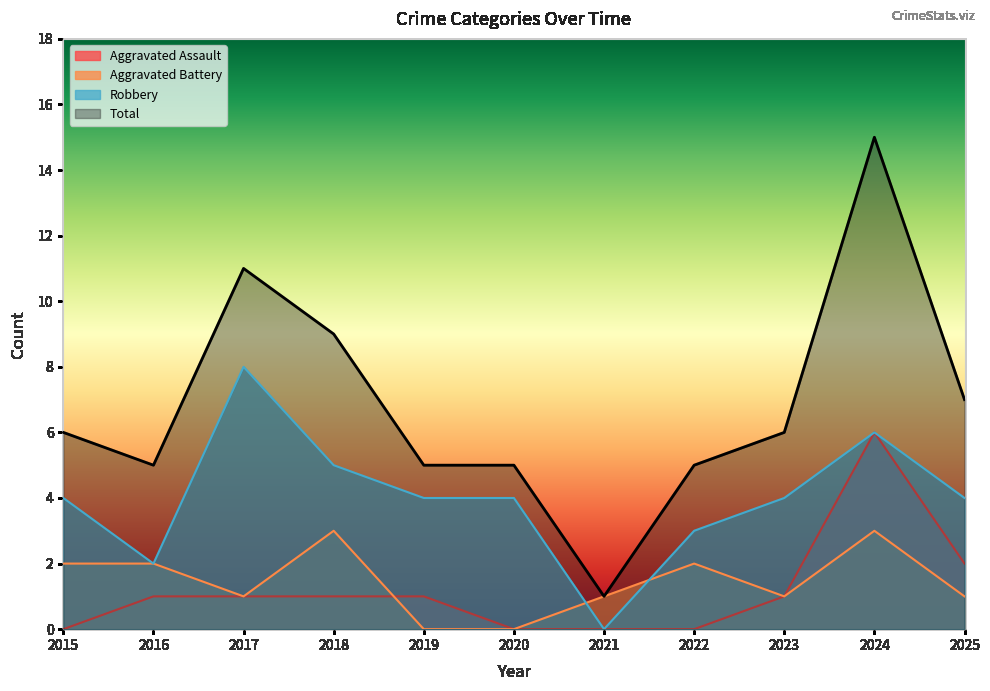

What is the maximum value for Total?

15